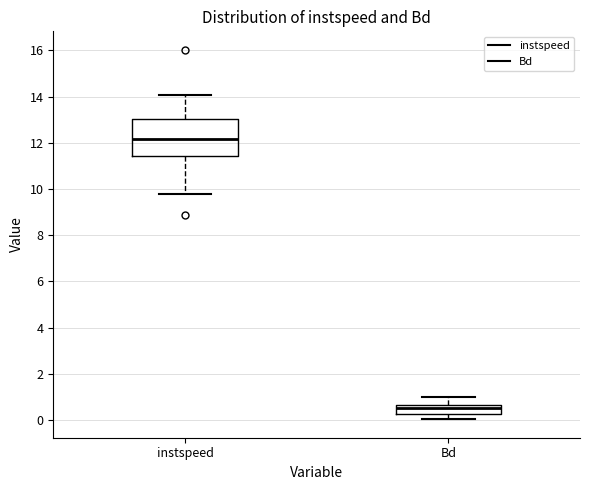

Which box is the tallest, from its lower edge to its upper edge?

instspeed